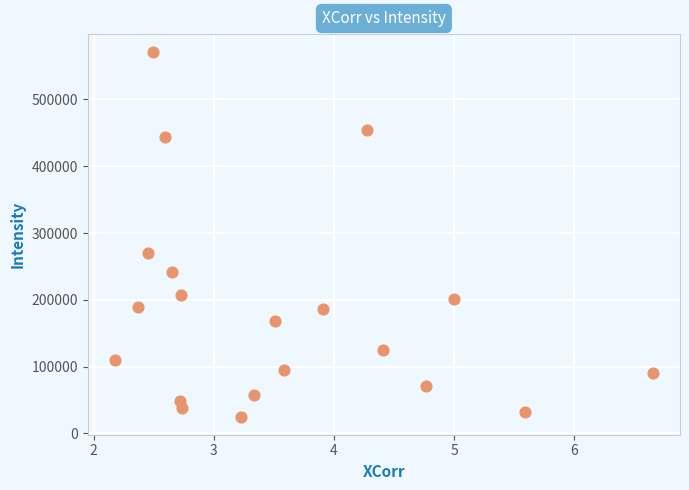

What is the range of X values (max minus min)?

4.5